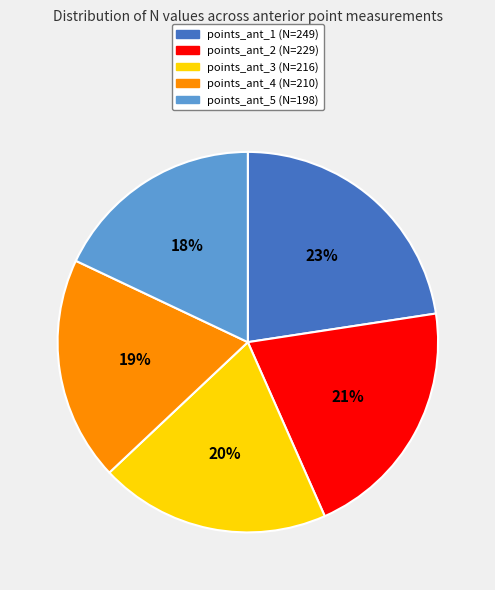

Approximately how many times larger is the value at points_ant_5 compared to points_ant_4?

0.9